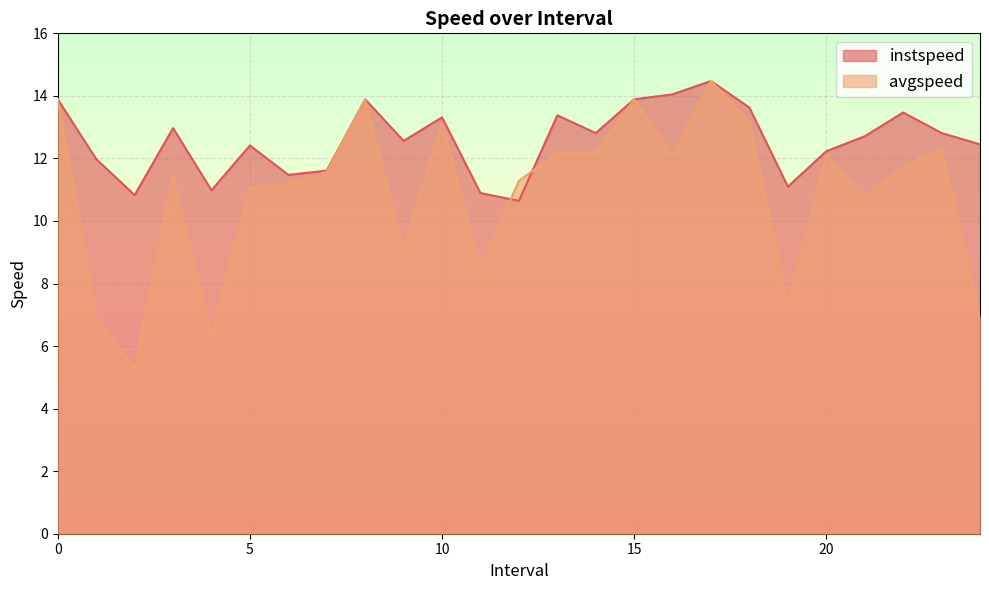

How many data points in instspeed are above 12?

17